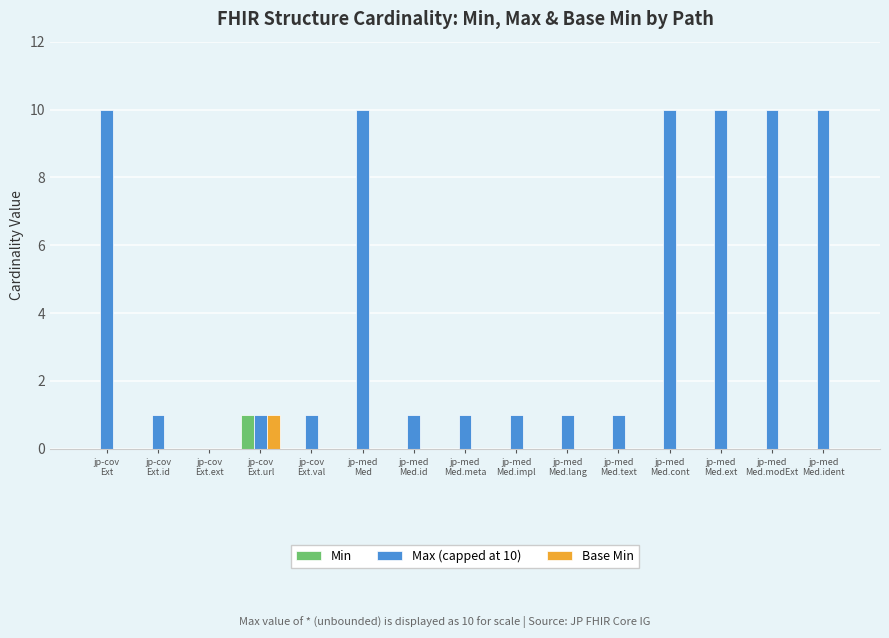

Which series has the largest total across all categories?

Max (capped at 10)